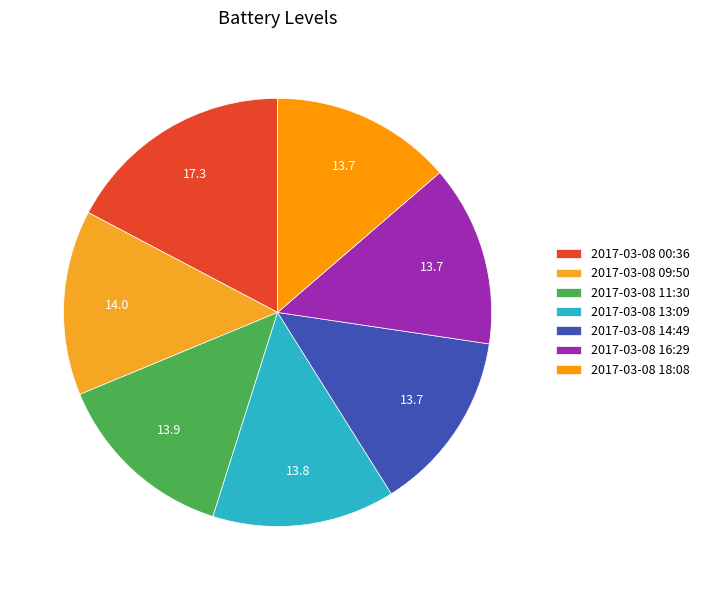

Is it true that 2017-03-08 00:36 is 5% of the pie?

False